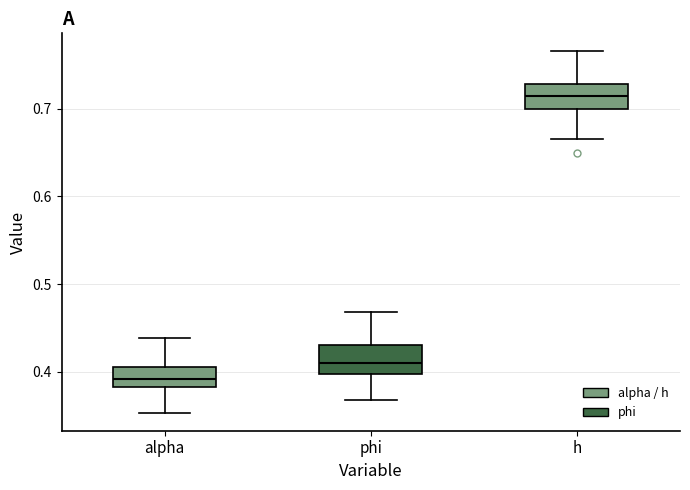

Where does the upper whisker of the box for h end on the y-axis? The values are not printed on the chart, so give them approximately, as read against the axis.

0.77